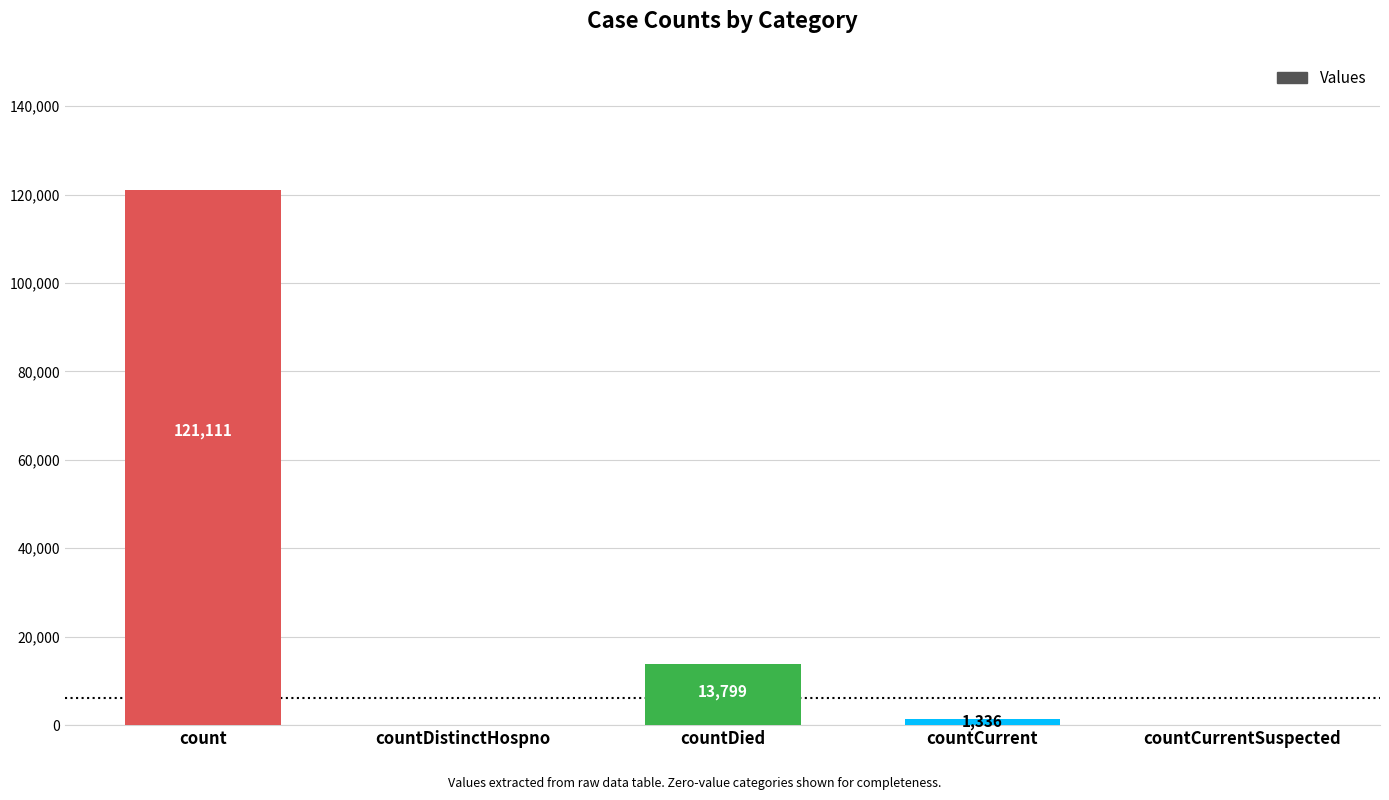

The value at count is 121111. True or false?

True